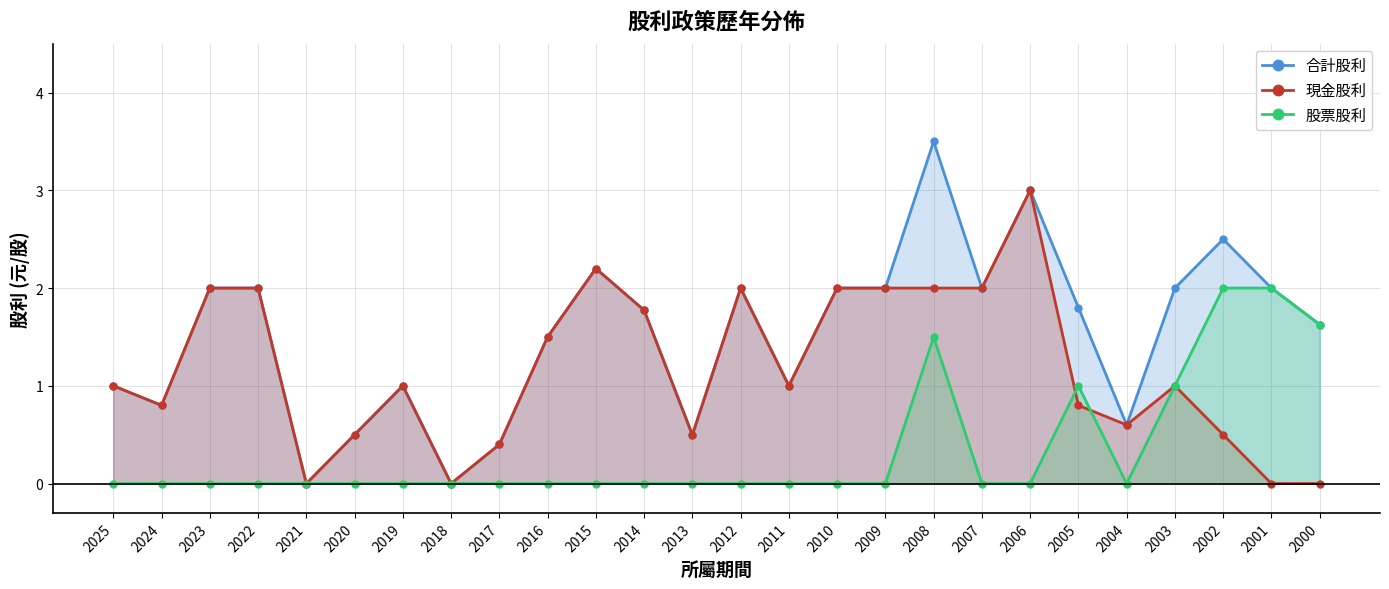

How many values in 現金股利 are above zero?

22